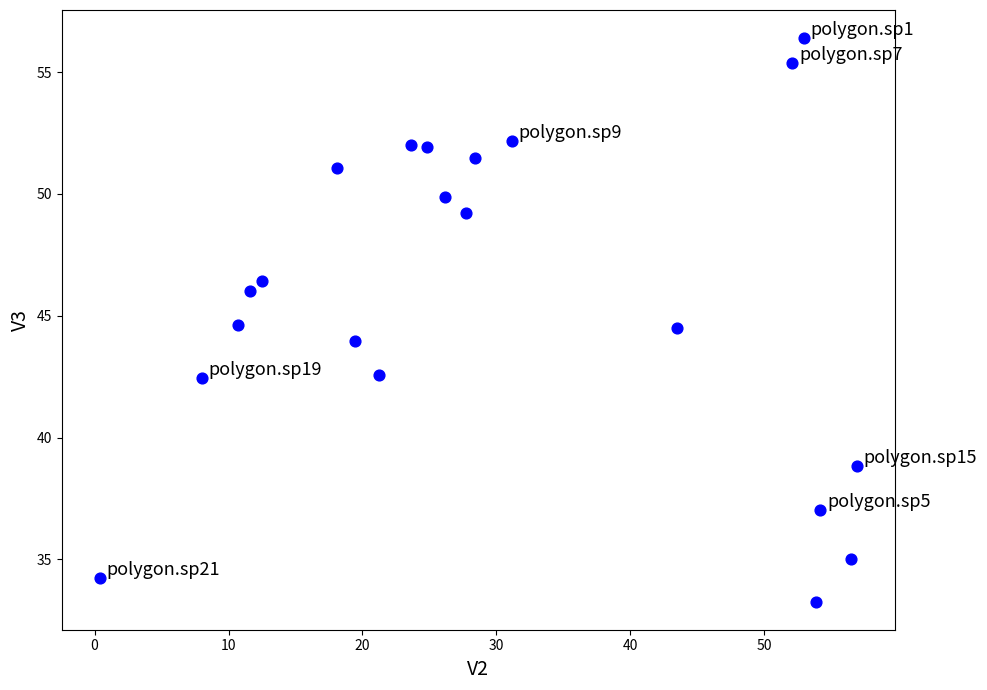

What is the range of X values (max minus min)?

56.5